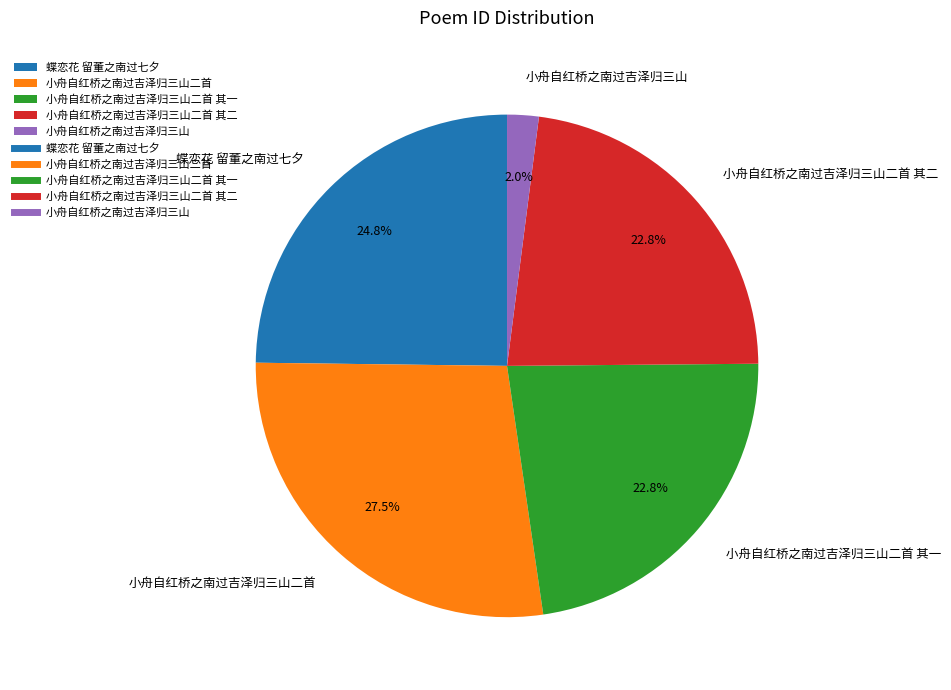

Does any single category account for the majority?

No